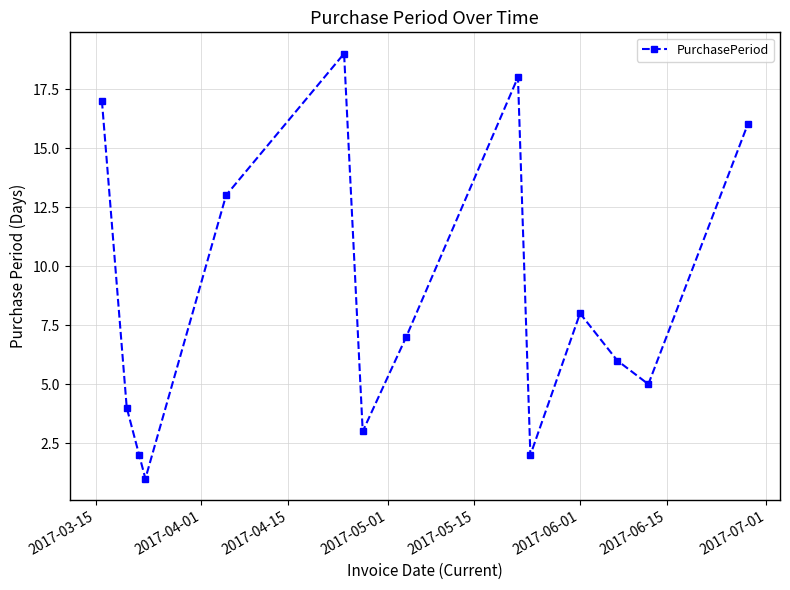

True or false: there are more than 2 points higher than both neighbors.

True